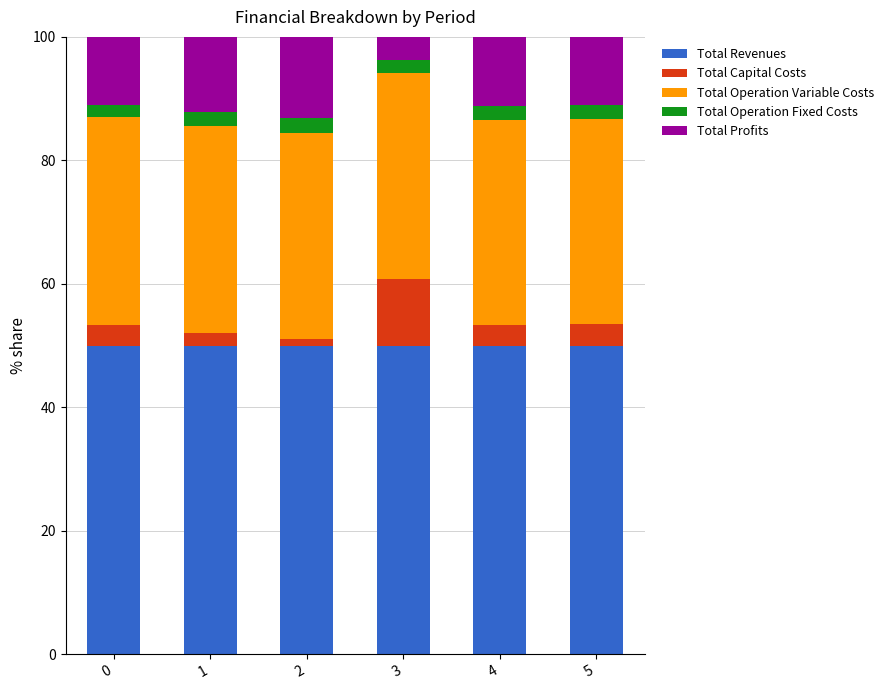

Reading left to right, what are the values for Total Revenues?

0=50.0	1=50.0	2=50.0	3=50.0	4=50.0	5=50.0